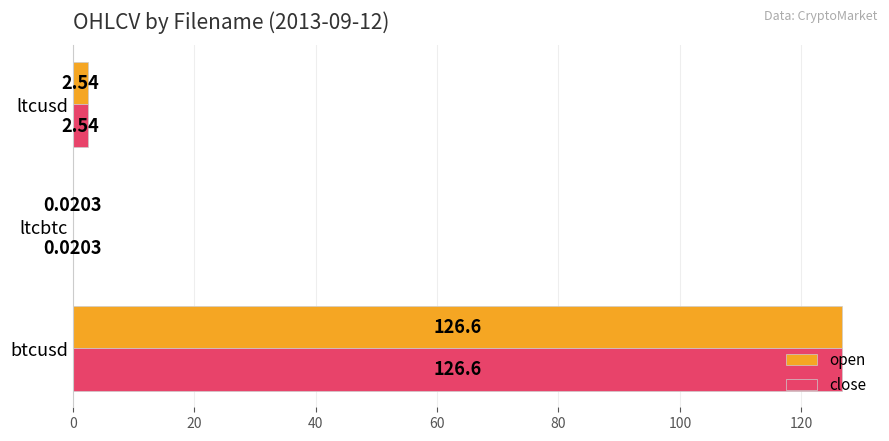

Where is open nearest to the value 63?

ltcusd